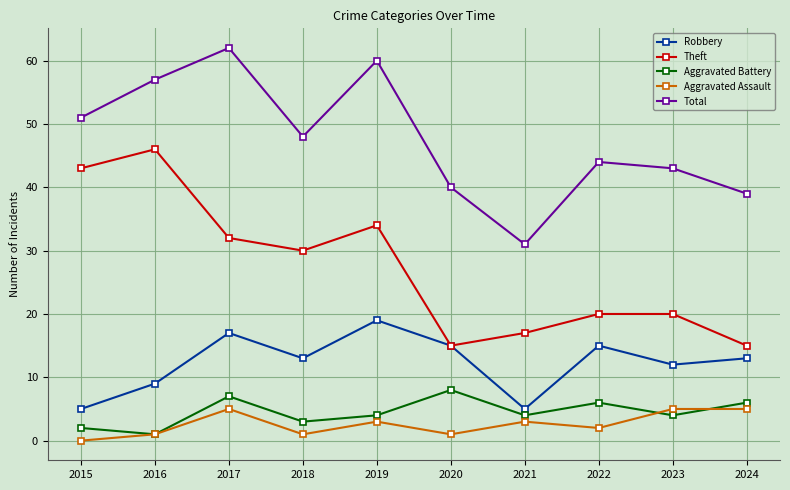

Reading left to right, list all the values displayed in this chart.

Robbery: 5	9	17	13	19	15	5	15	12	13
Theft: 43	46	32	30	34	15	17	20	20	15
Aggravated Battery: 2	1	7	3	4	8	4	6	4	6
Aggravated Assault: 0	1	5	1	3	1	3	2	5	5
Total: 51	57	62	48	60	40	31	44	43	39